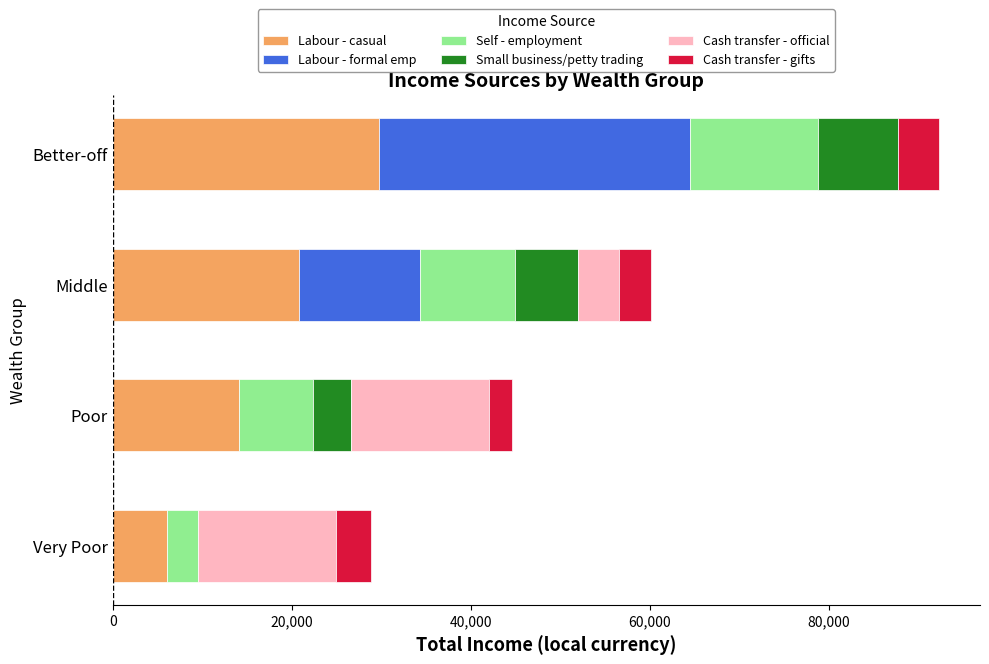

At which category is the sum across all series the highest?

Better-off